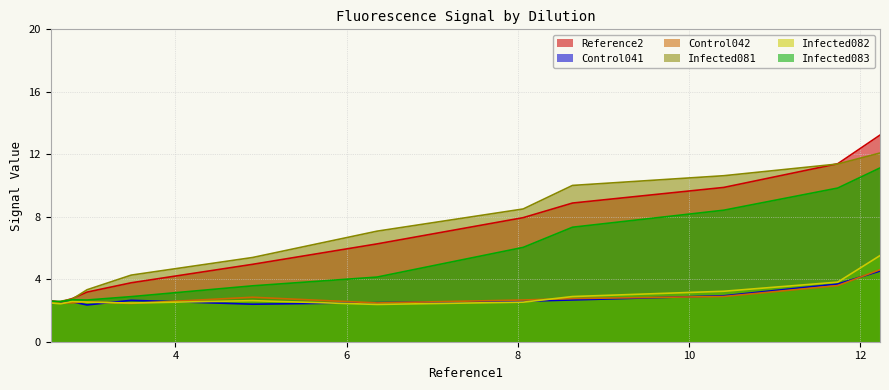

What is the difference between the Infected082 values at 3.483 and 2.967?

0.1